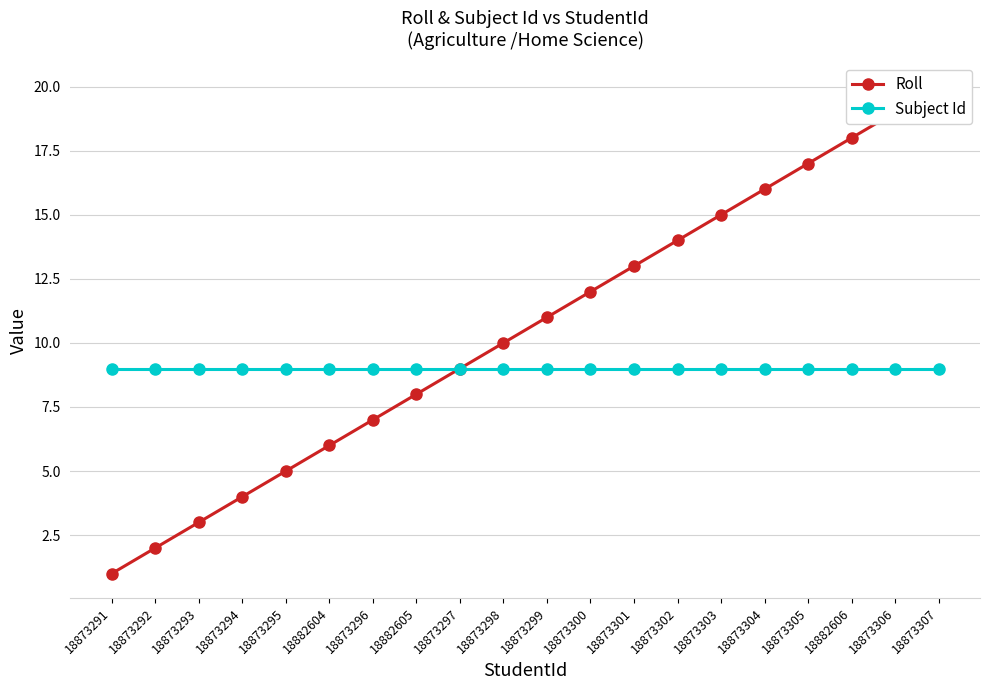

The value of Subject Id at 18873293 is 9. True or false?

True